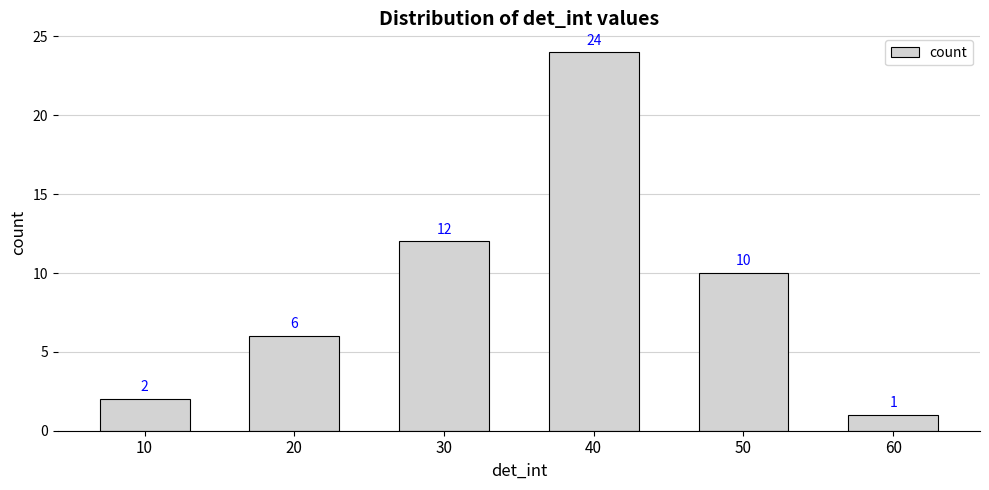

Reading left to right, transcribe all the data shown in this chart.

10=2	20=6	30=12	40=24	50=10	60=1